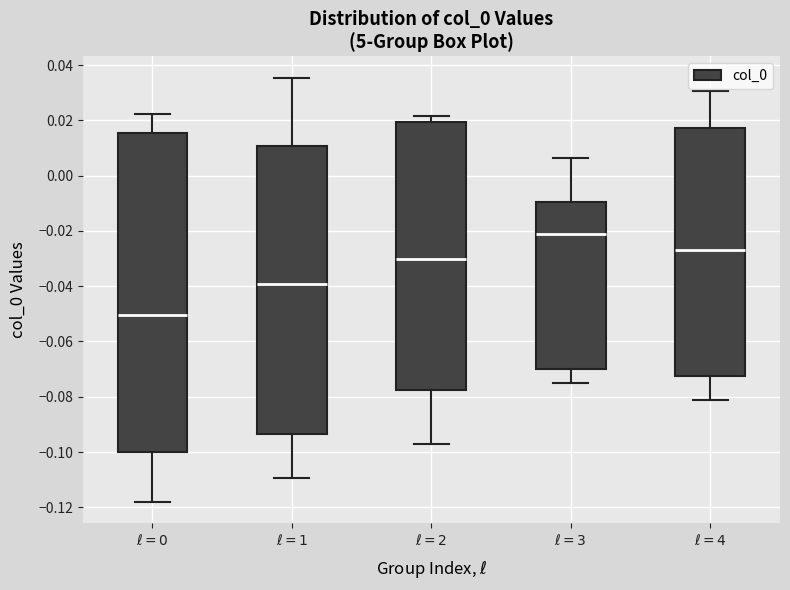

Which box's median line is the lowest?

$\ell=0$